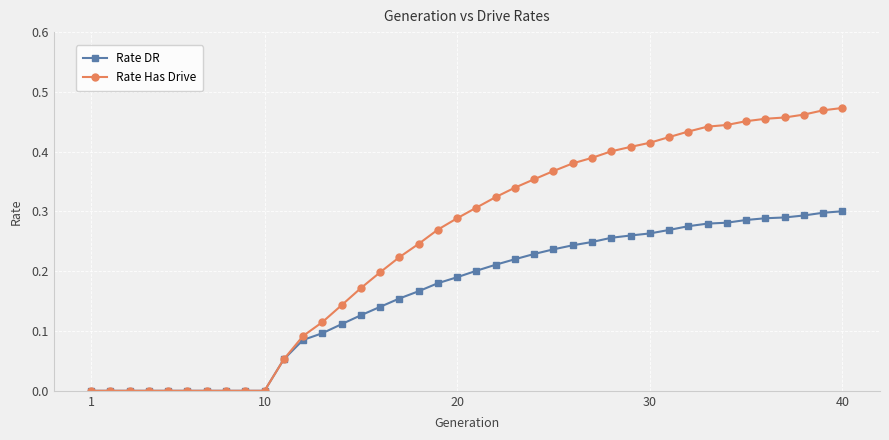

Which series has the widest spread of values?

Rate Has Drive